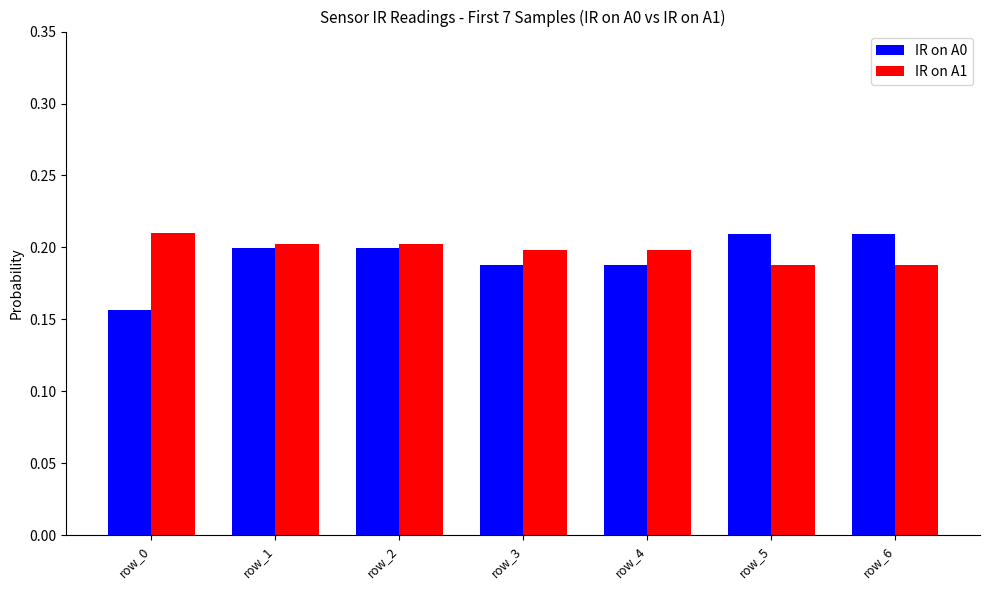

At which label does IR on A1 reach its peak?

row_0